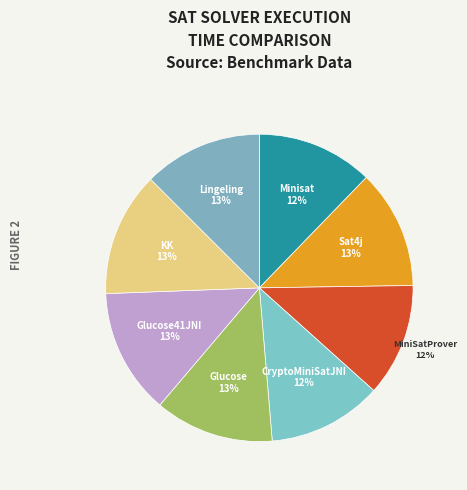

To the nearest percent, what percentage of the pie is MiniSatProver?

12%